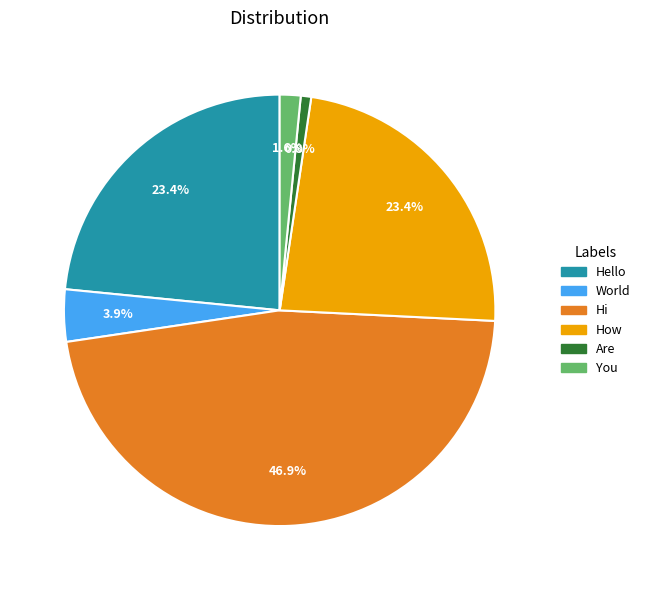

Does Are represent more than half of the total?

No